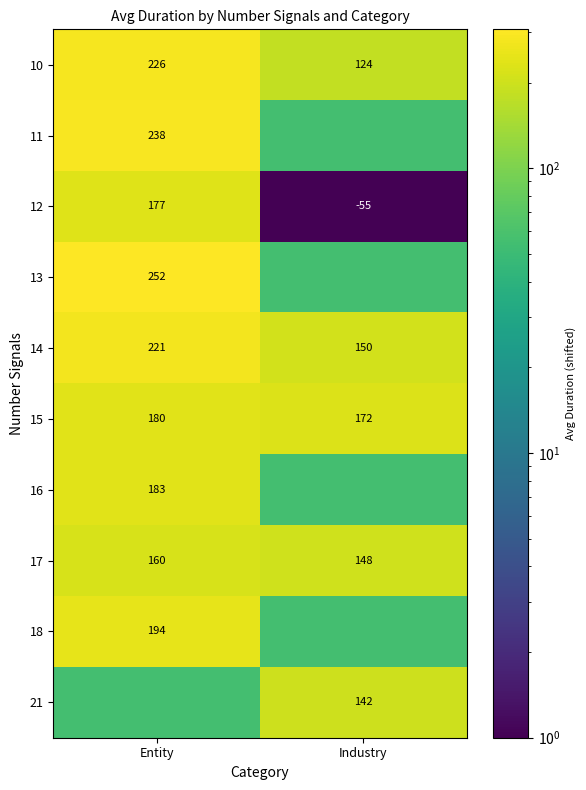

How many series are shown in this chart?

10